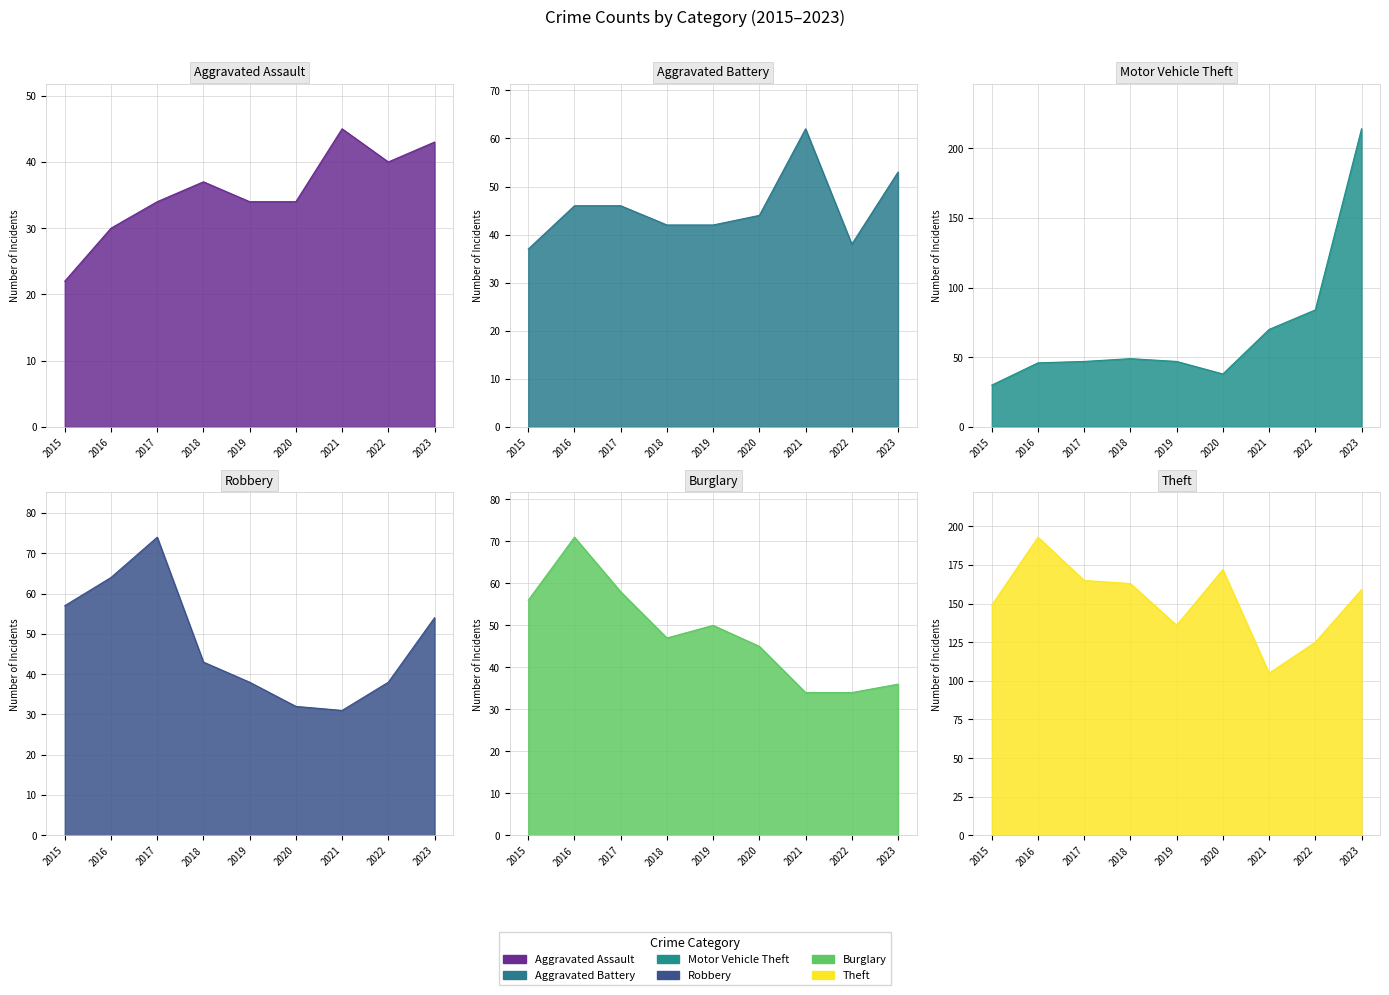

How many categories are shown in the chart?

9